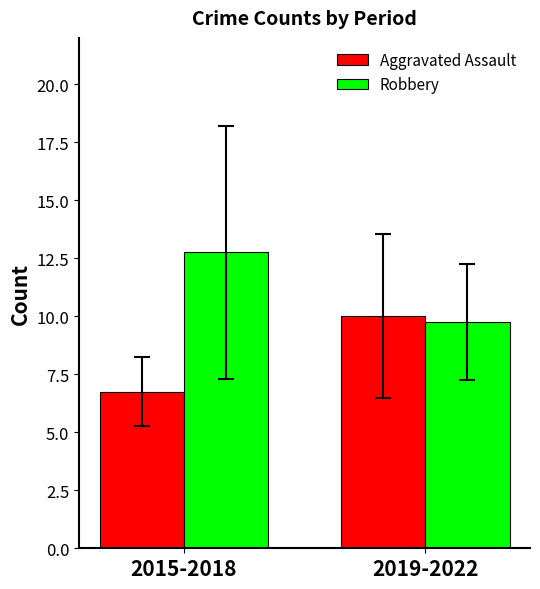

Is the value of Robbery at 2015-2018 greater than the value of Aggravated Assault at 2019-2022?

Yes